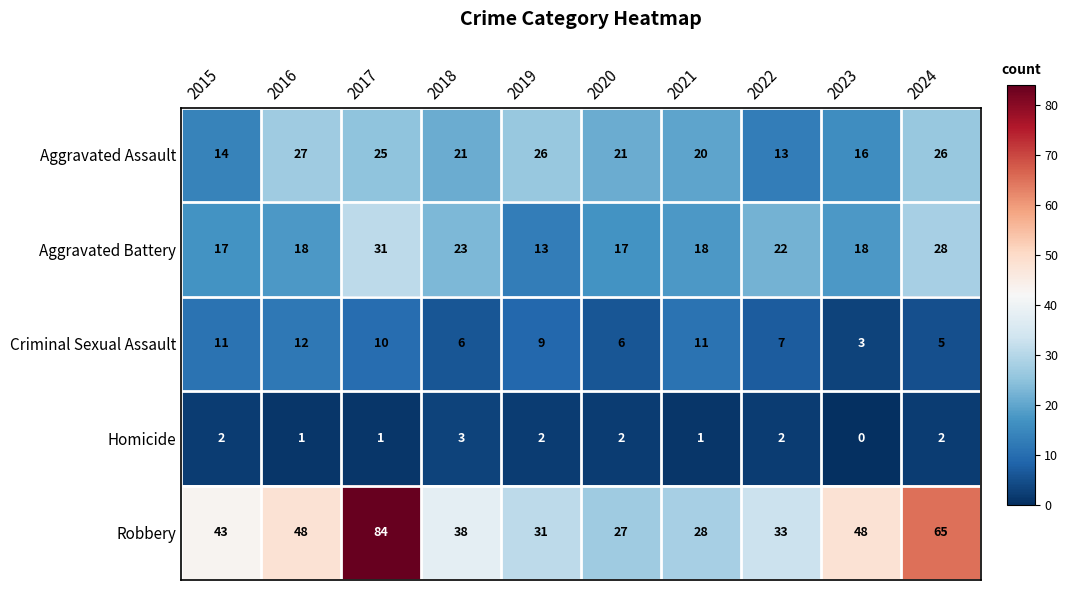

At which label is Aggravated Battery closest to 22?

2022